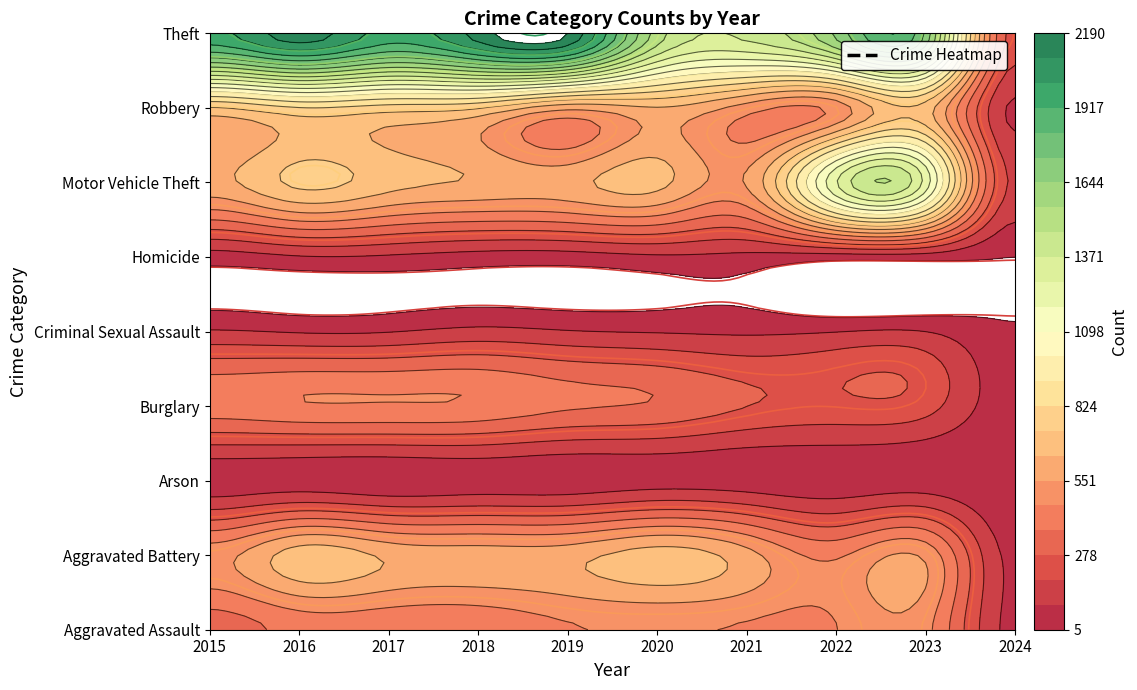

What is the total value across all series at 2015?

4770